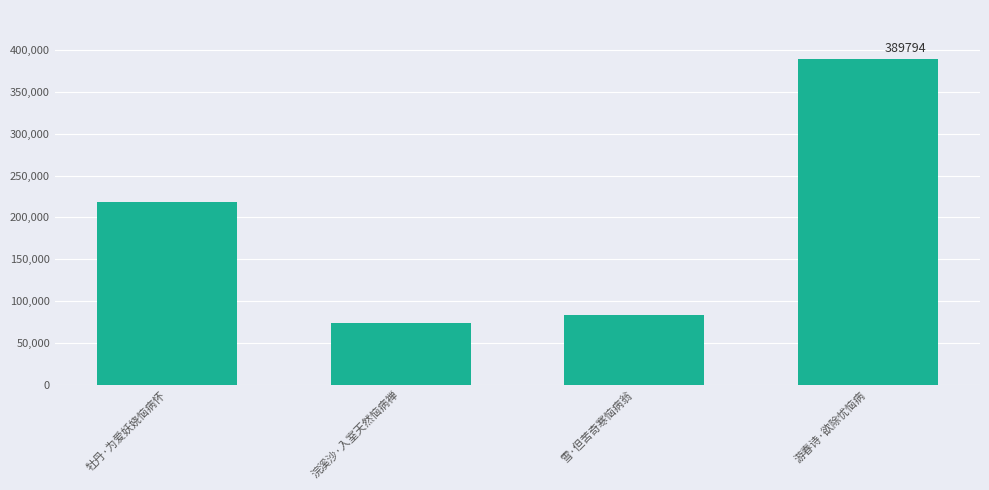

How many distinct data groups are displayed?

1